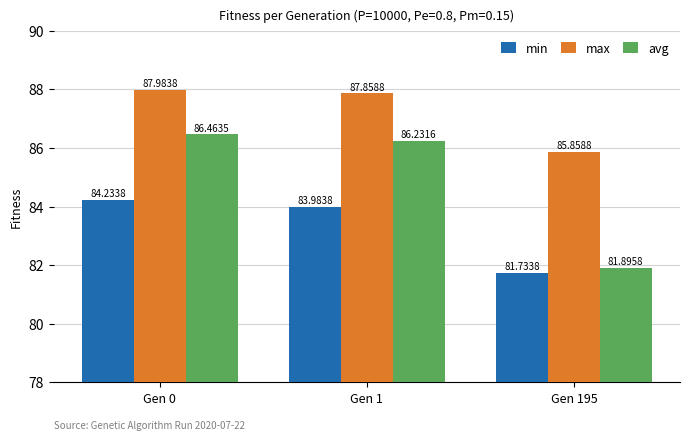

Are the bars horizontal?

No